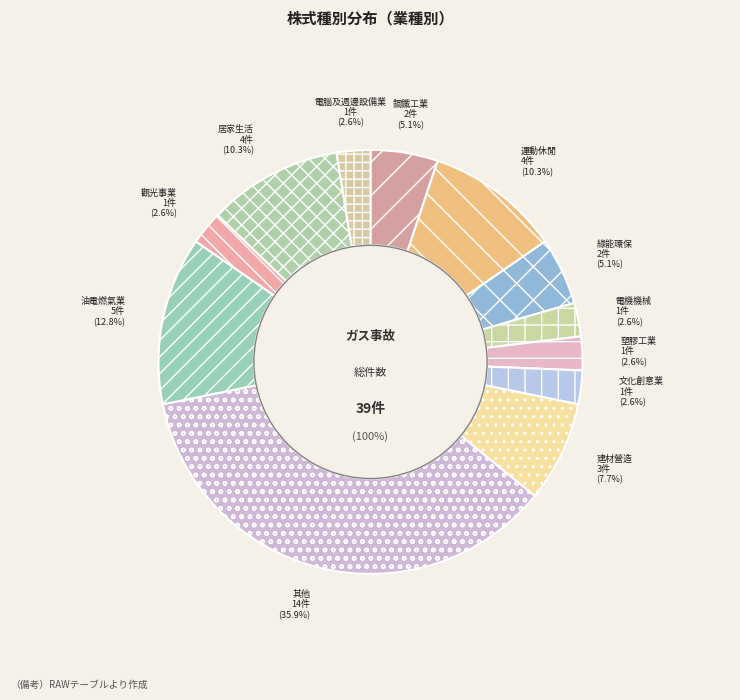

What is the largest slice in the pie chart?

其他